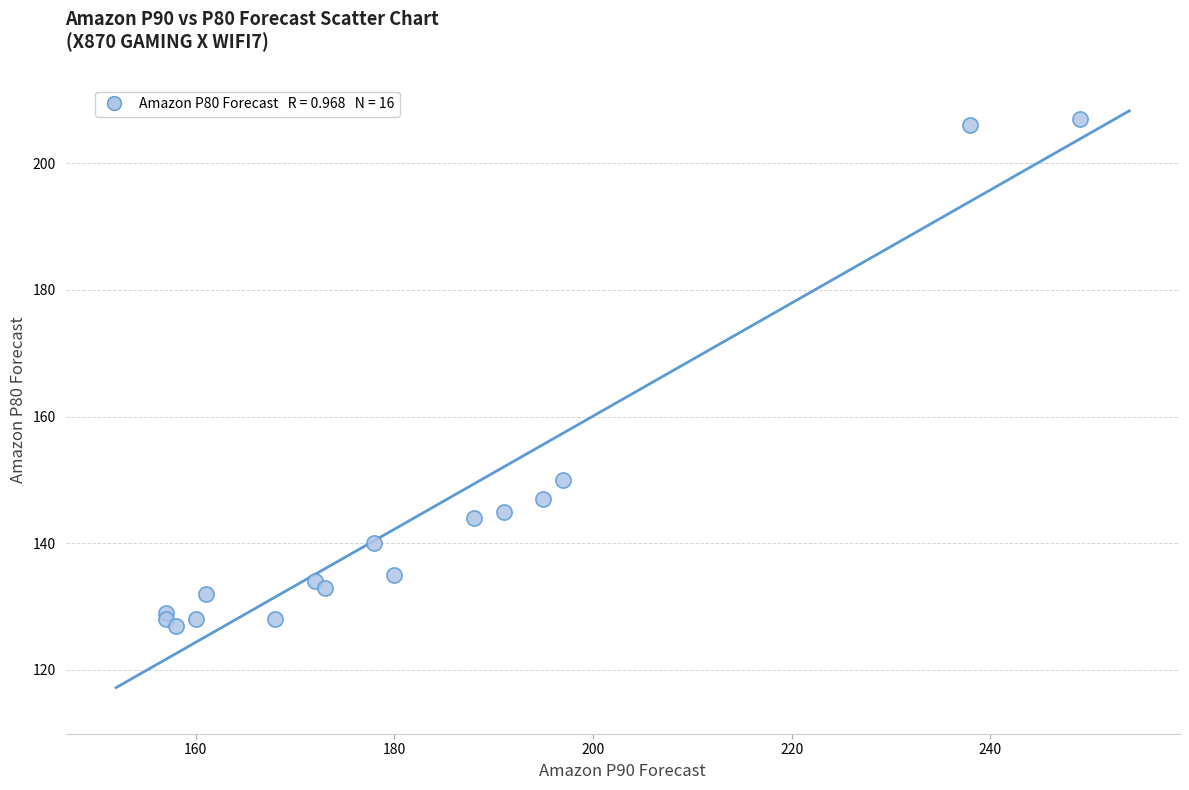

What Y value in the scatter plot is closest to 167?

150